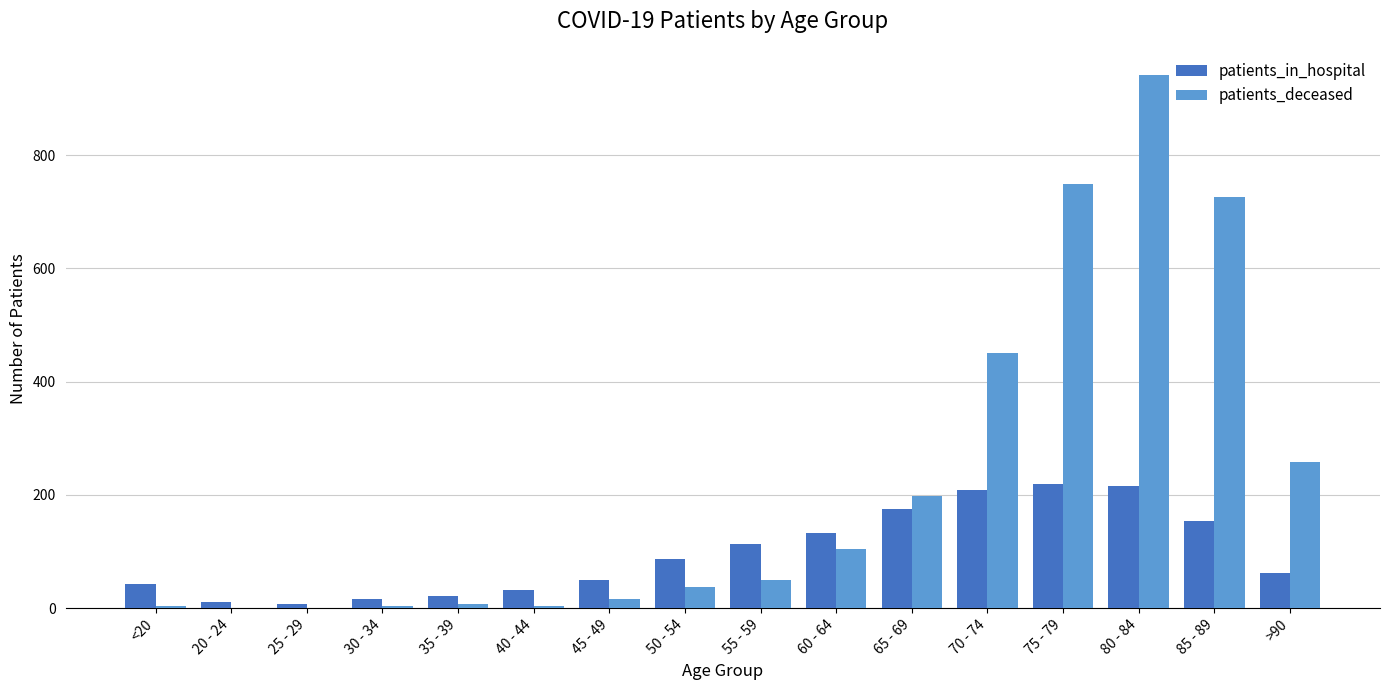

At which category is the sum across all series the highest?

80 - 84